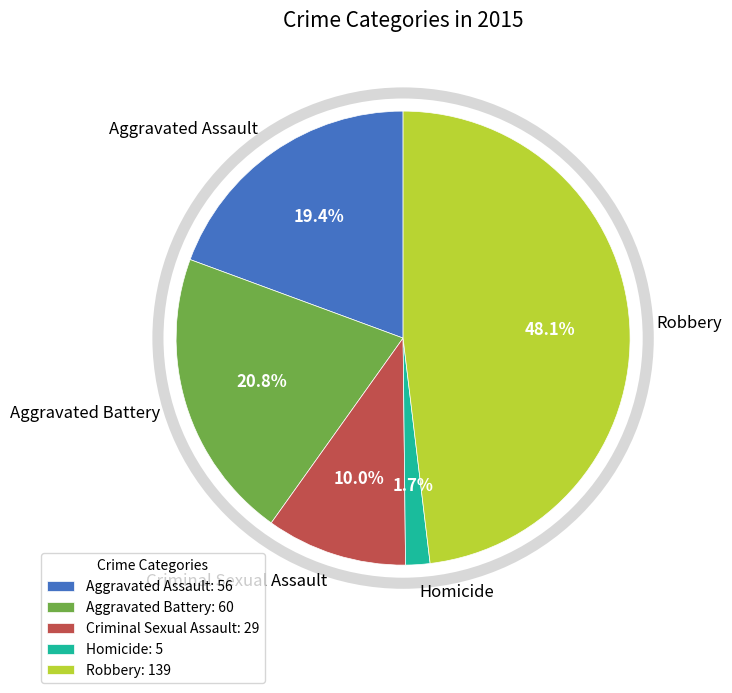

True or false: Criminal Sexual Assault accounts for 1% of the total.

False